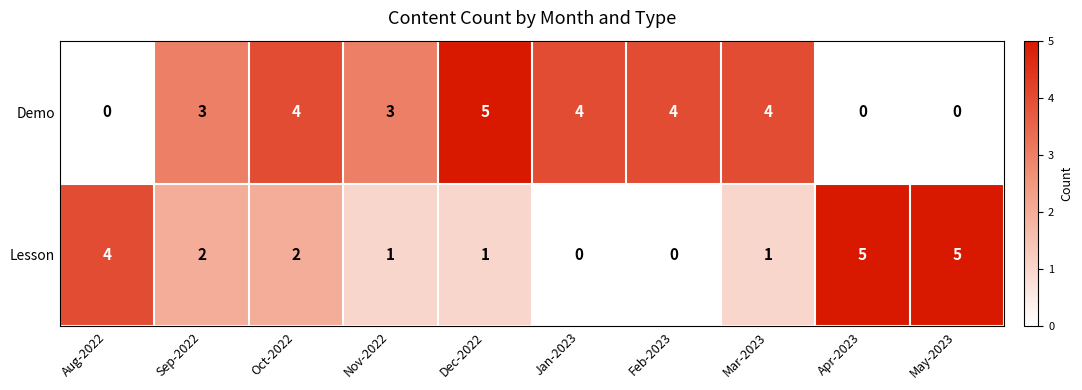

What value does the Demo series have at Dec-2022?

5